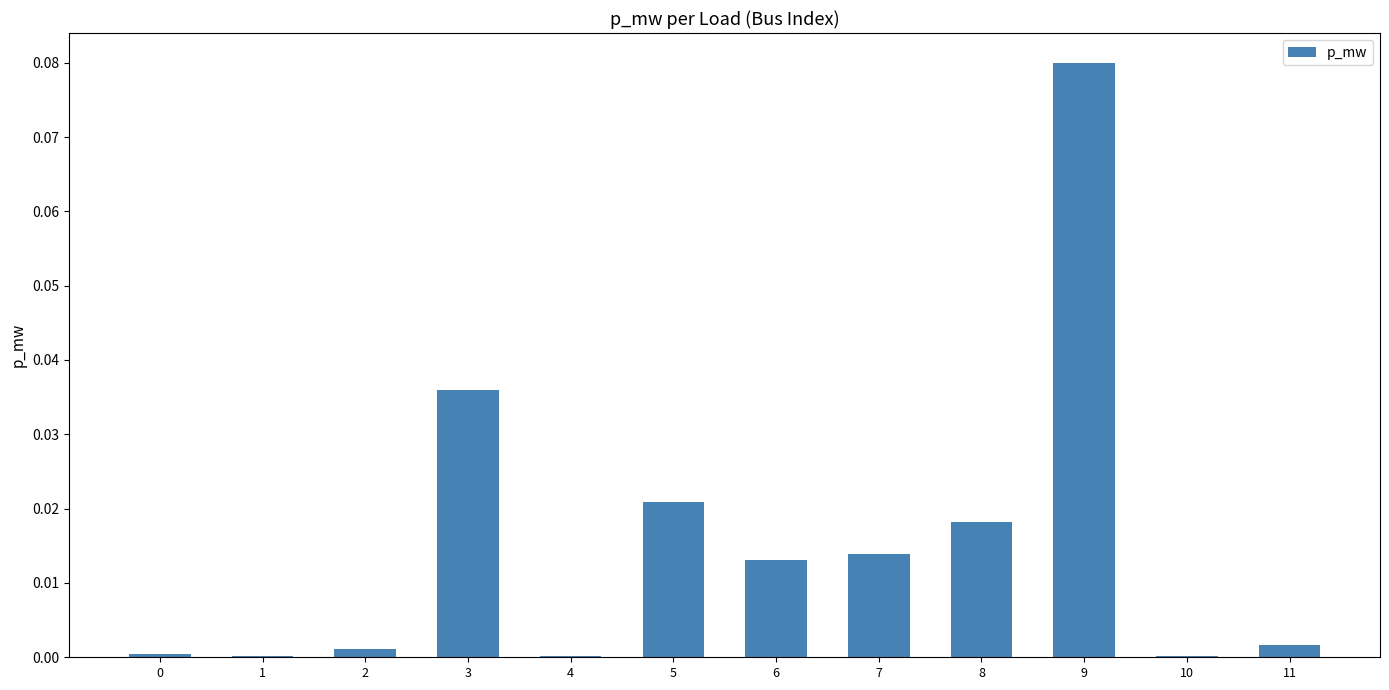

The chart shows a value of 0.0 at 11. True or false?

True